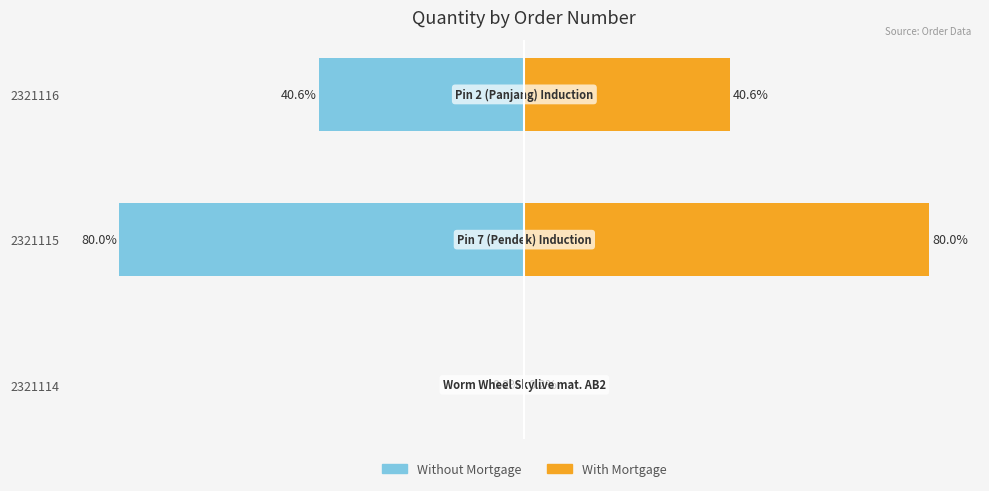

Count the number of categories in the chart.

3